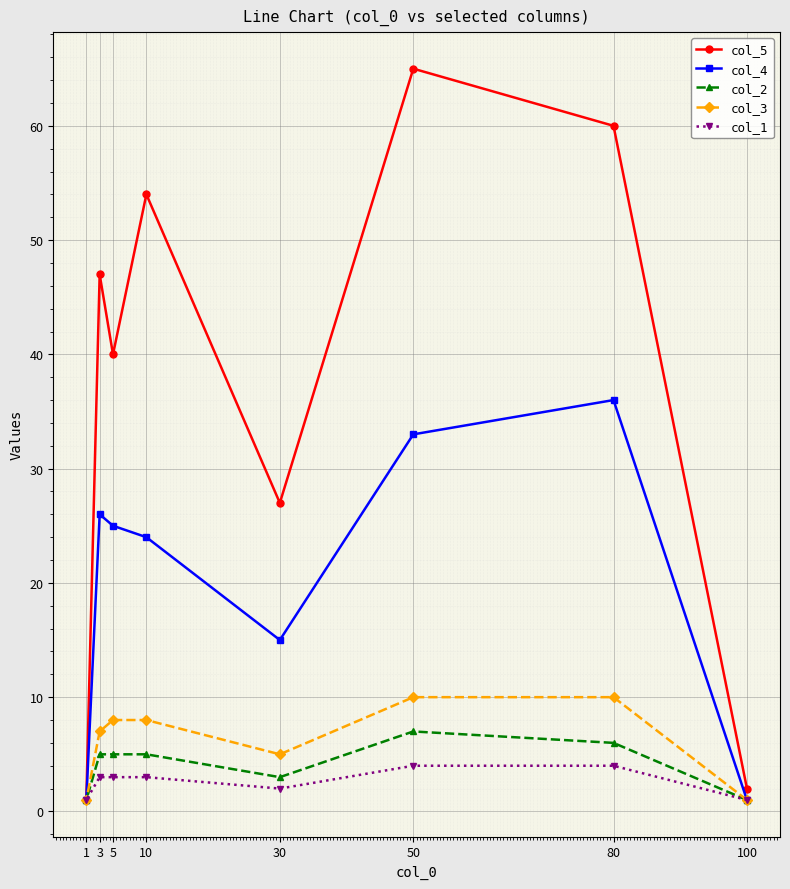

What are all the series names shown in the legend?

col_5, col_4, col_2, col_3, col_1